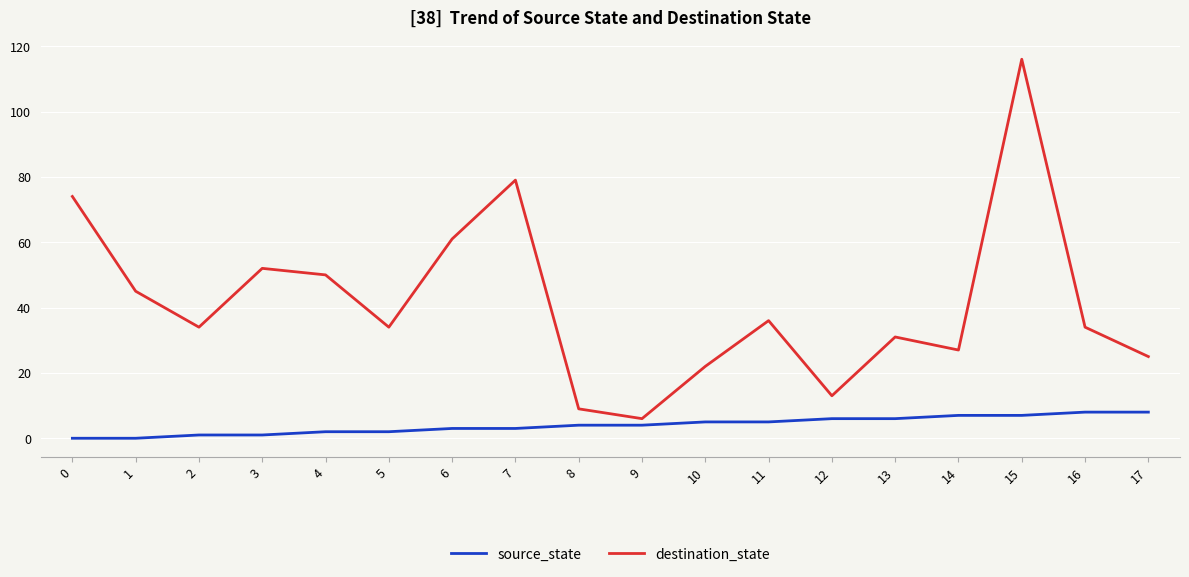

Which series has the widest spread of values?

destination_state